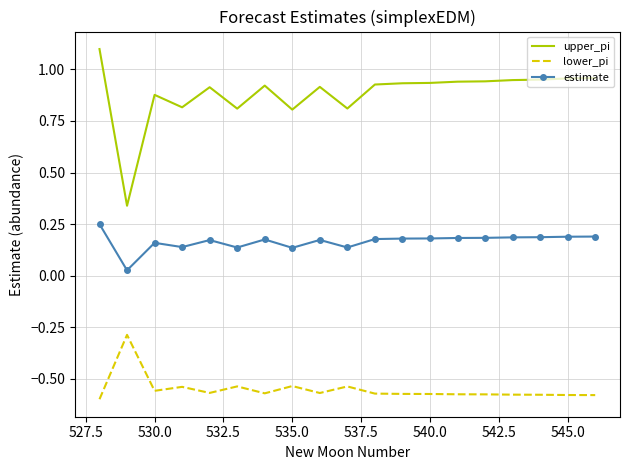

What is the maximum value shown in the chart?

1.1